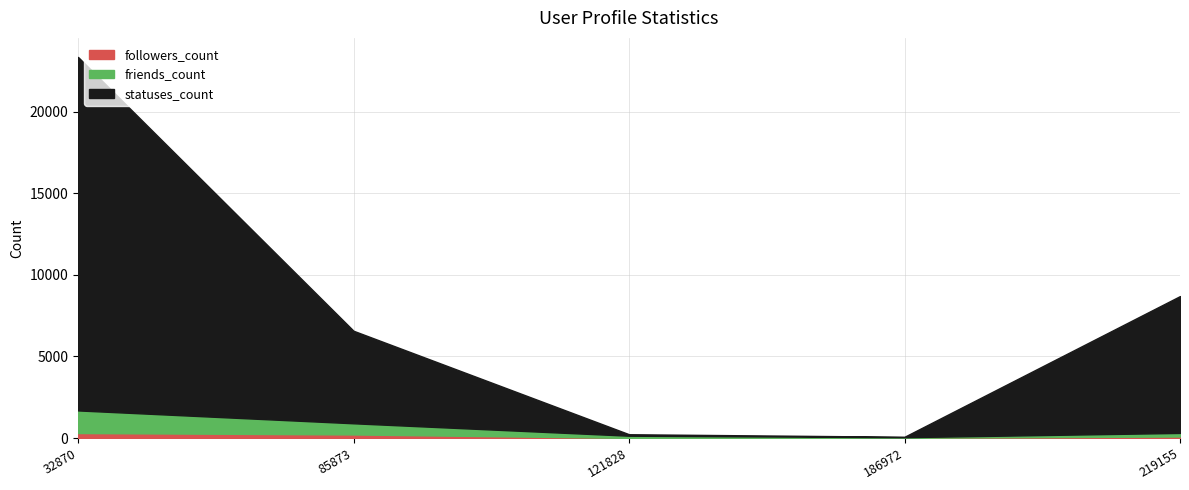

True or false: friends_count and statuses_count intersect in this chart.

False